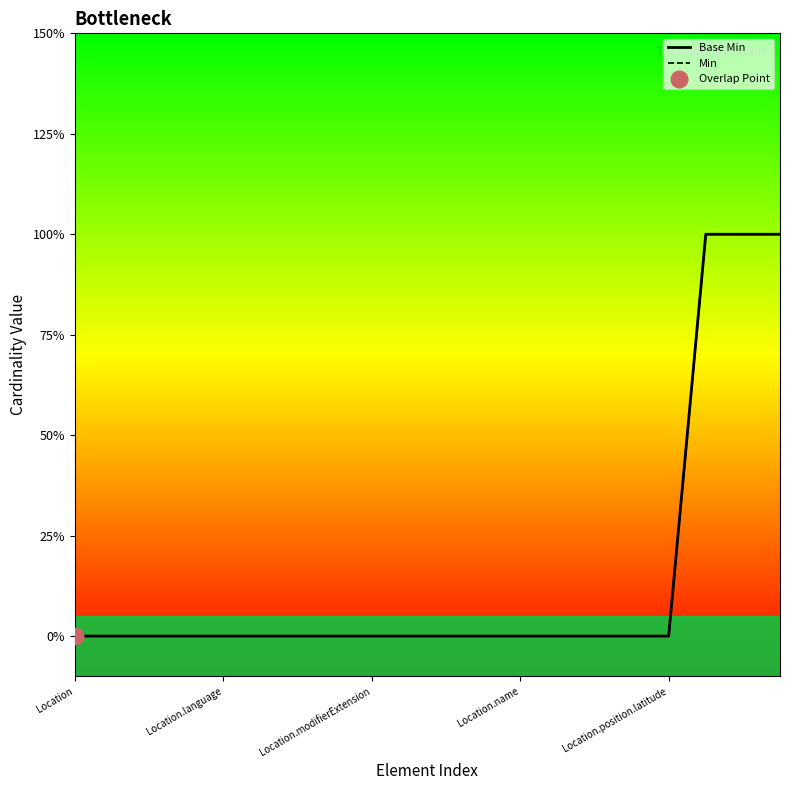

How many series are shown in this chart?

2